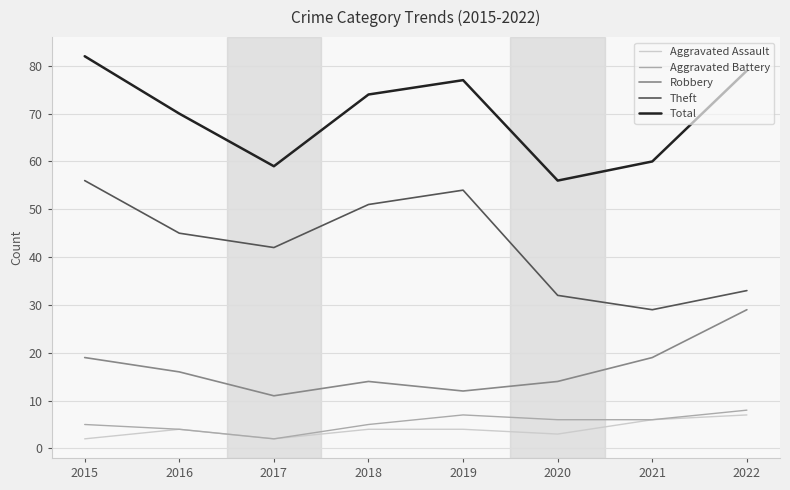

What is the difference between the highest and lowest values at 2016?

66